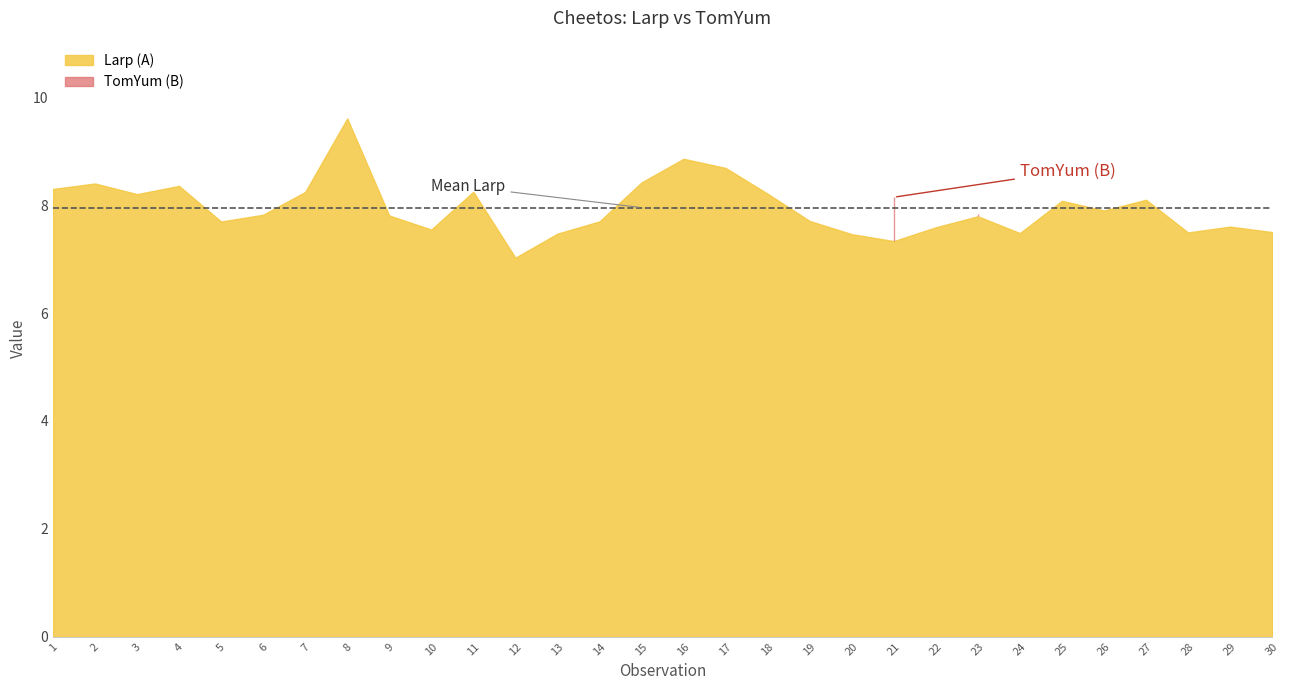

Which has a higher value, 26 or 4?

4